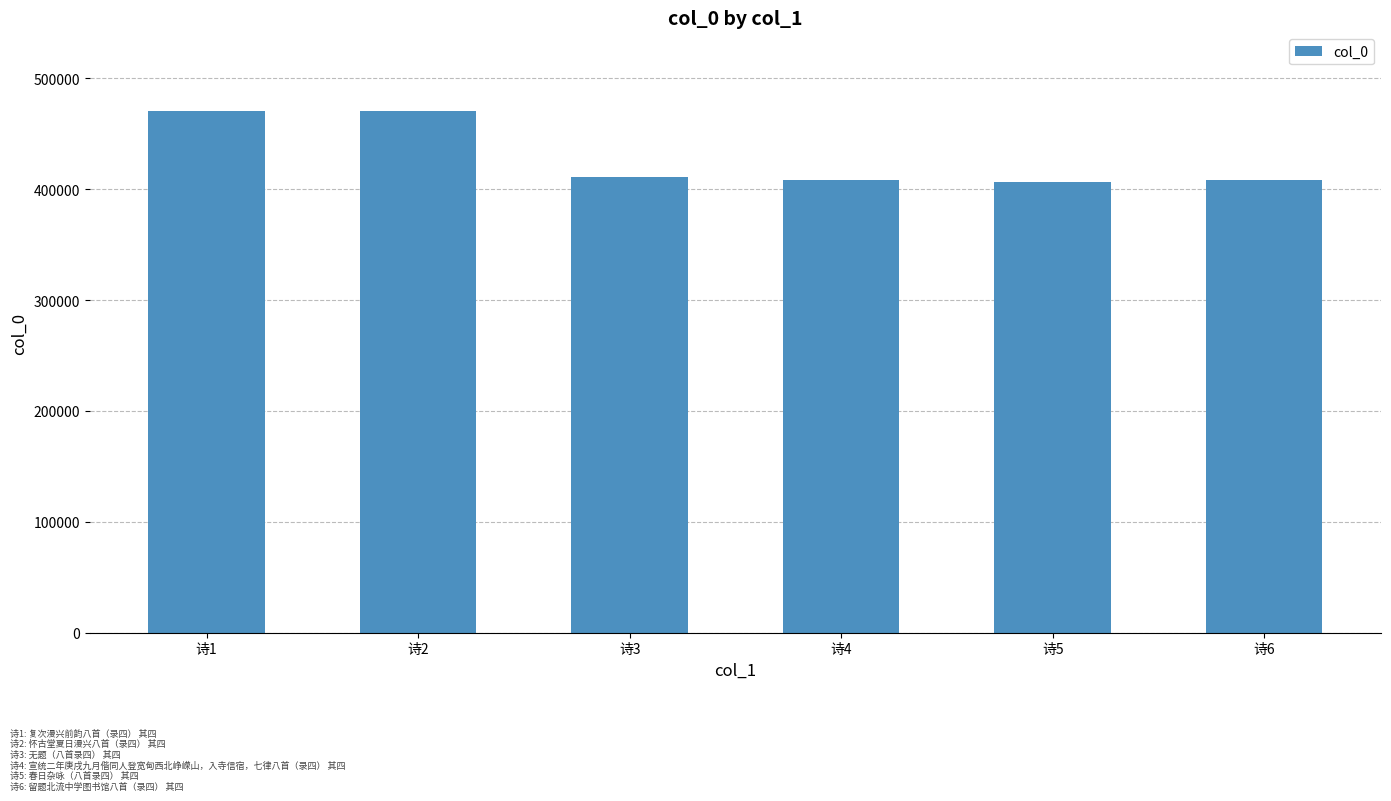

True or false: the data shows 407953 at 诗4.

True